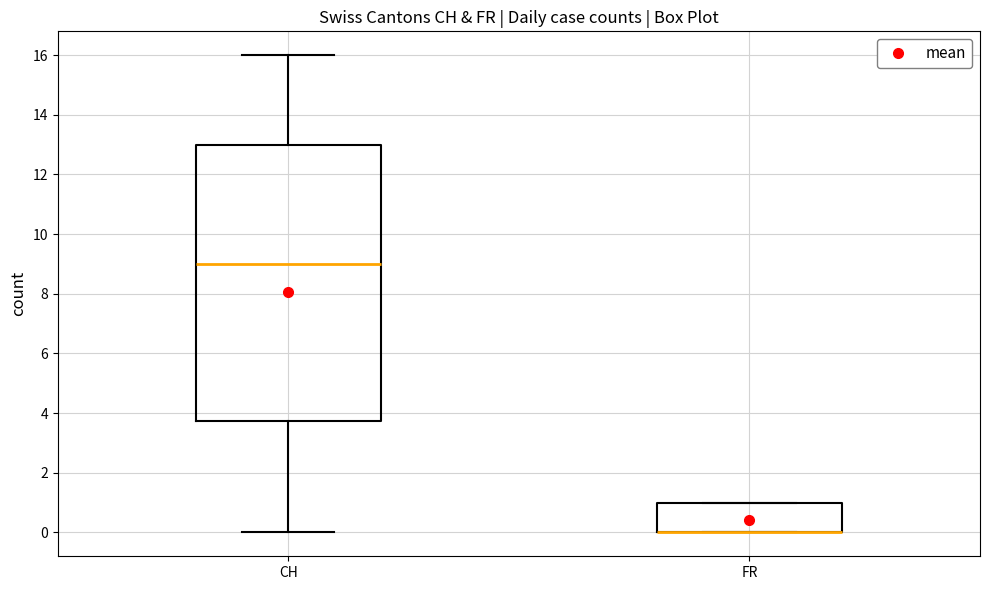

Reading left to right, transcribe this box plot: for each box, give where its median line is, the range the box spans, and where its two whiskers end, as read against the y-axis. The values are not printed on the chart, so give them approximately, as read against the axis.

CH: median 9.0, box 3.8 to 13.0, whiskers 0.0 to 16.0
FR: median 0.0 (drawn on the box's lower edge), box 0.0 to 1.0, whiskers 0.0 to 1.0